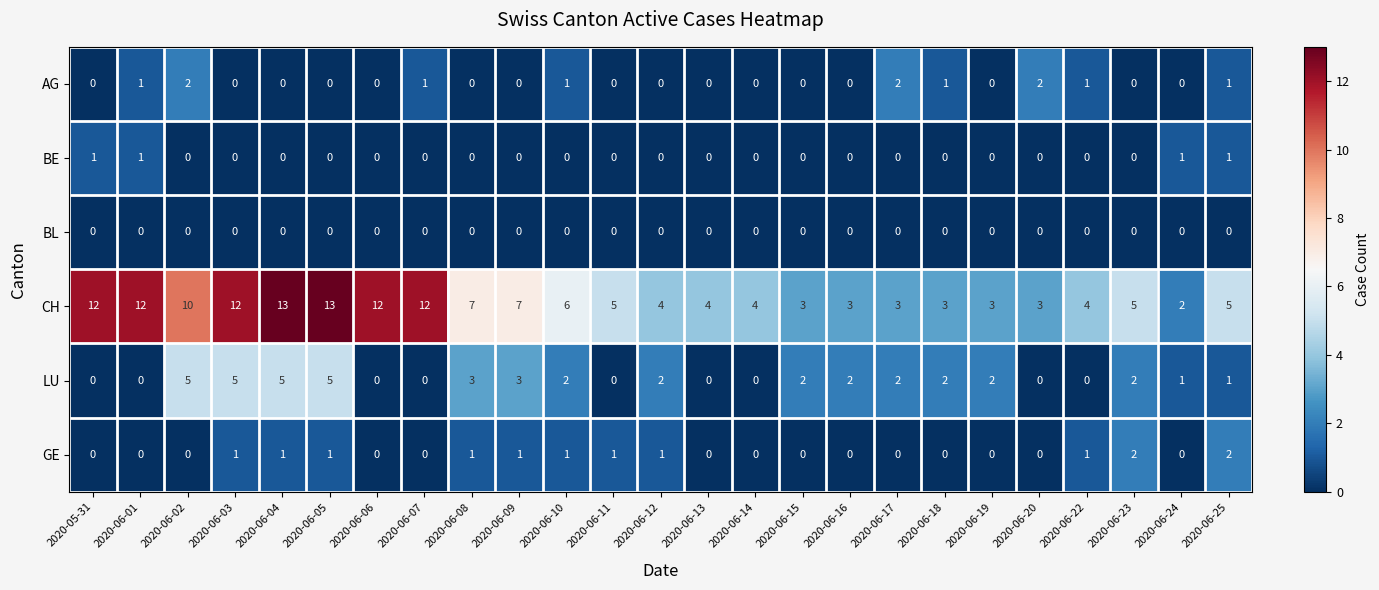

Is it true that CH equals 11 at 2020-06-09?

False